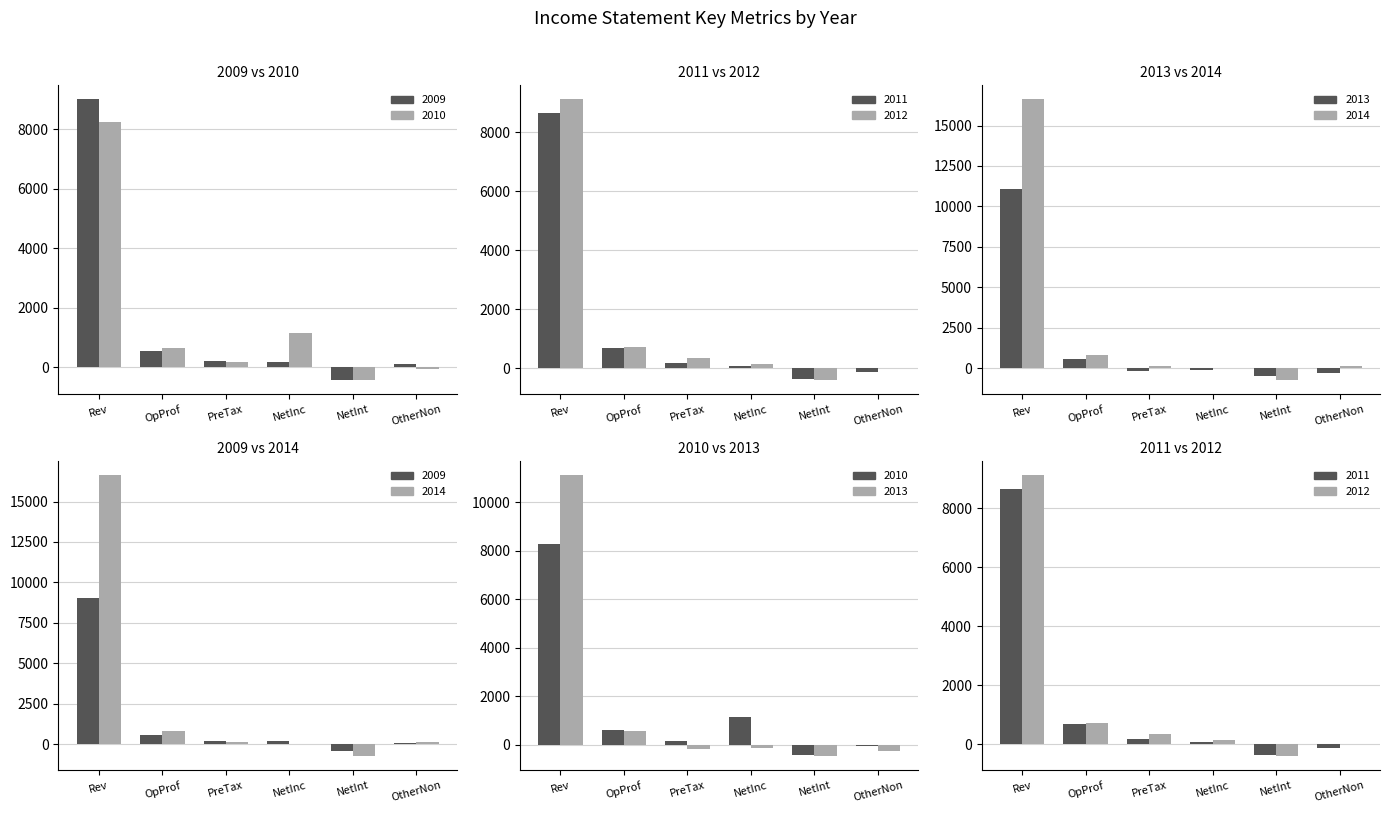

At Rev, list the series in order from smallest to largest.

2010, 2011, 2009, 2012, 2013, 2014